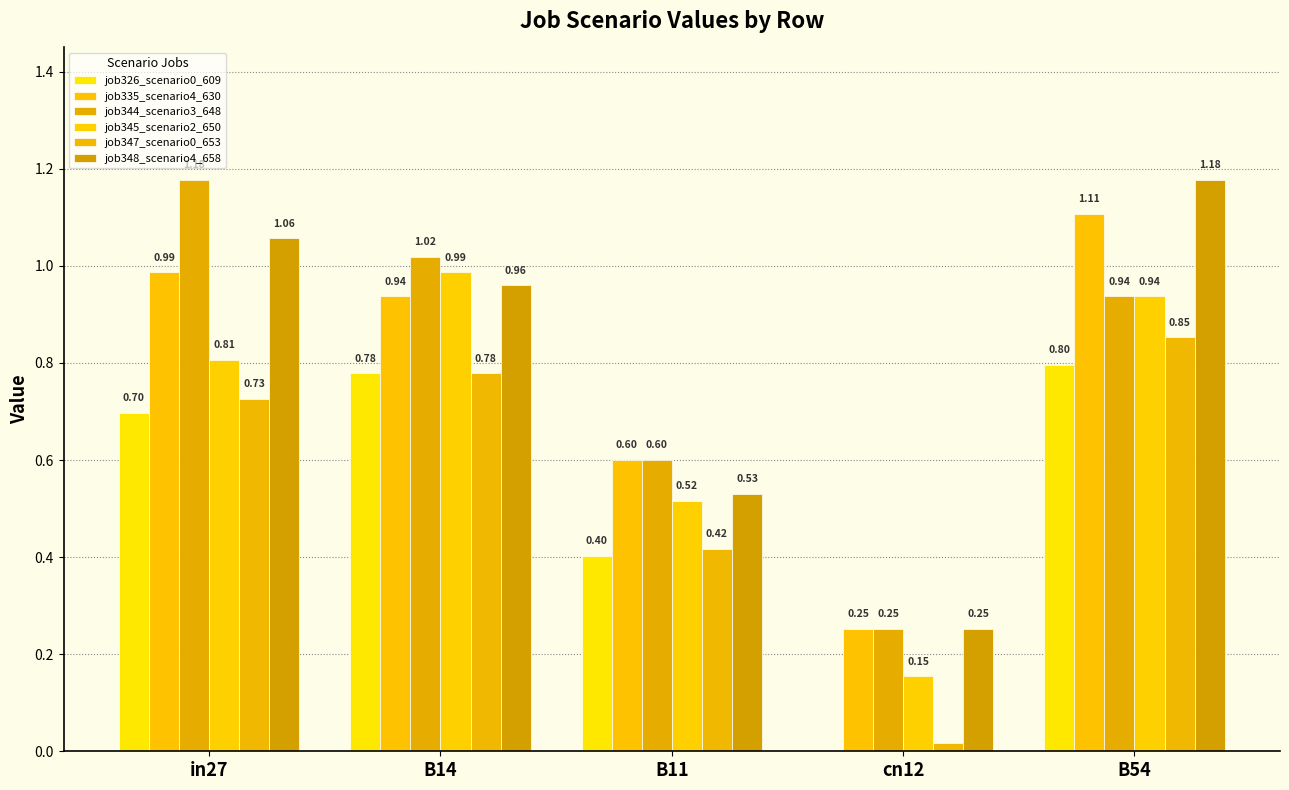

Which has a higher value, cn12 or B14?

B14